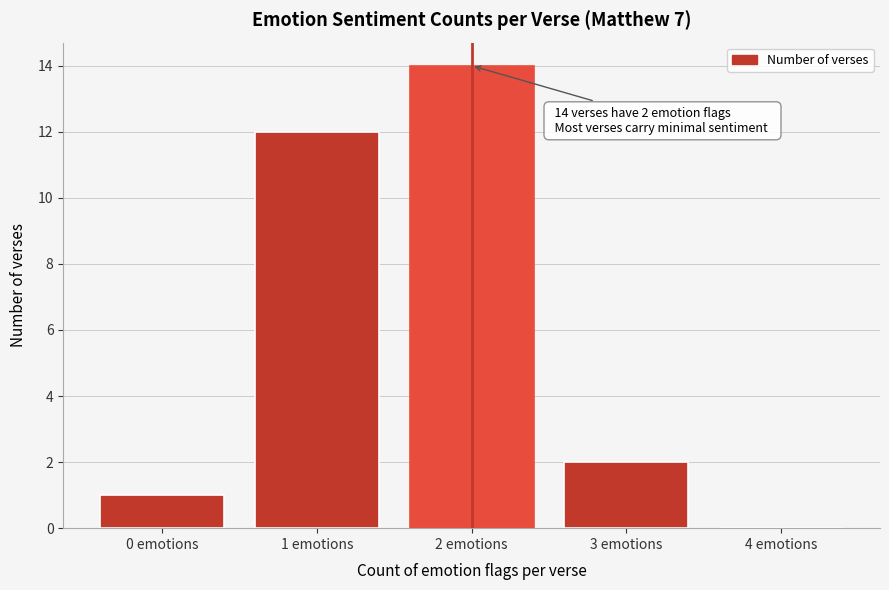

Reading left to right, what are all the values shown in this chart?

0 emotions=1	1 emotions=12	2 emotions=14	3 emotions=2	4 emotions=0